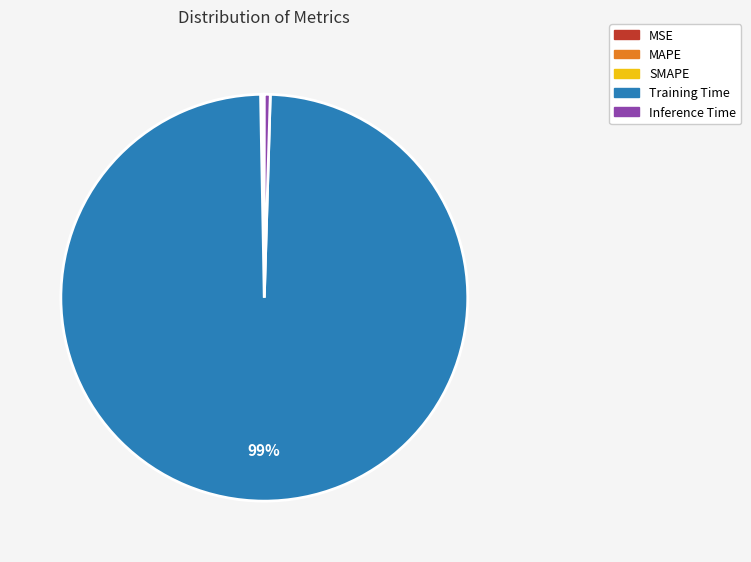

To the nearest percent, what is the average slice percentage?

20%